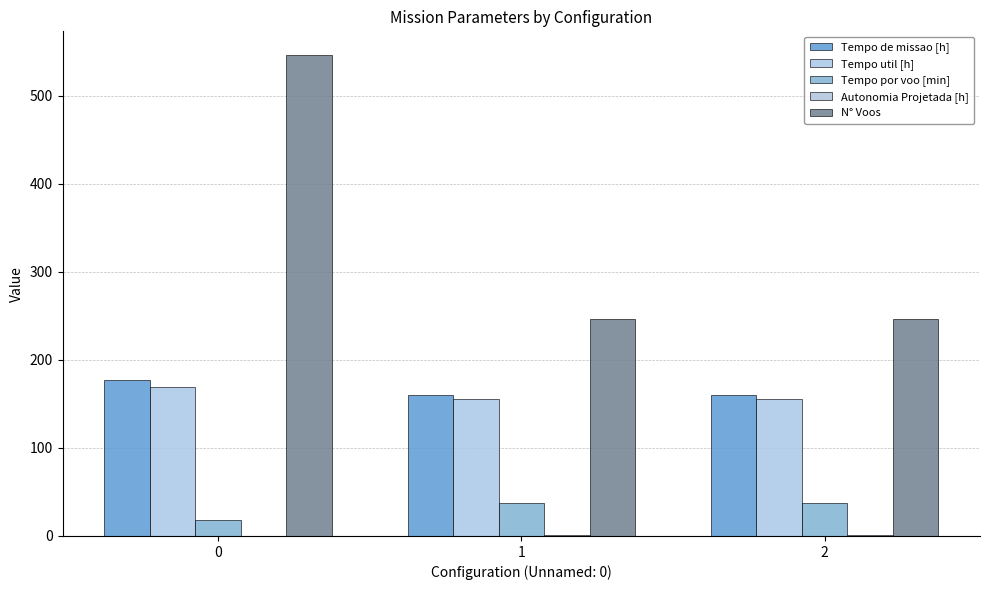

What is the smallest value displayed?

0.4